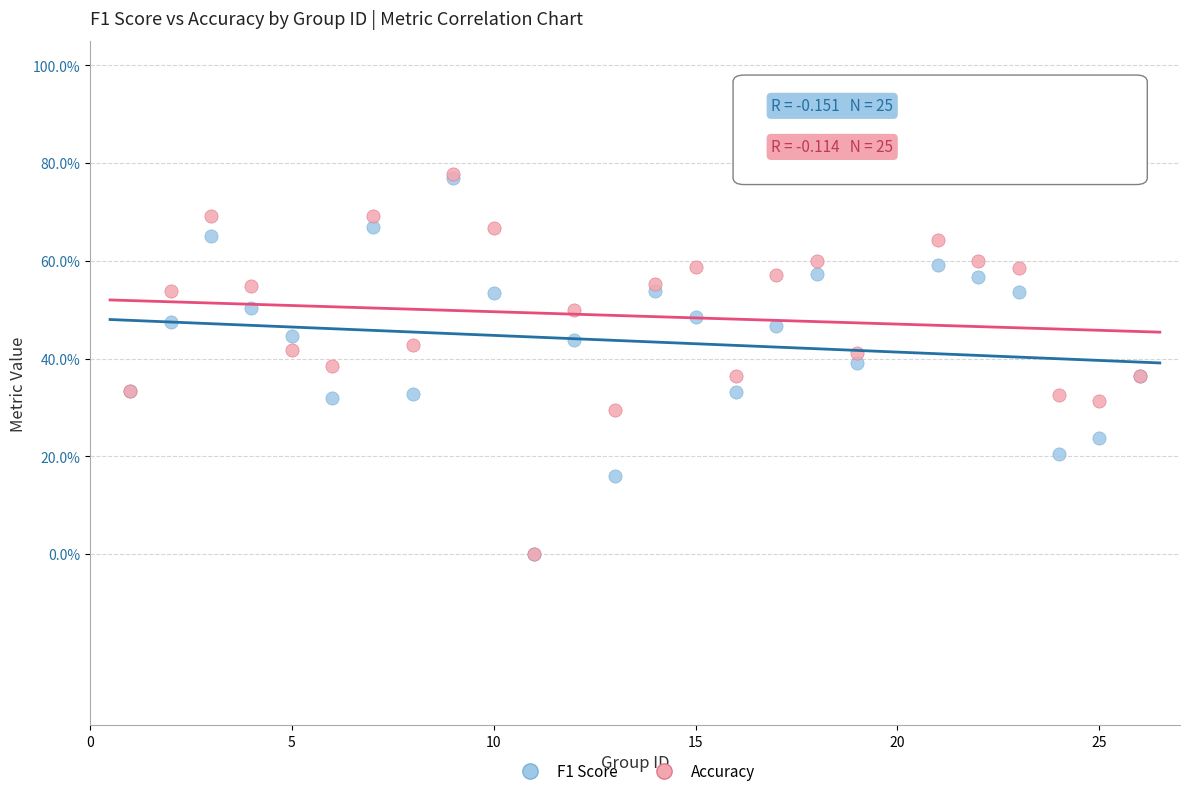

What are all the series names shown in the legend?

F1 Score, Accuracy